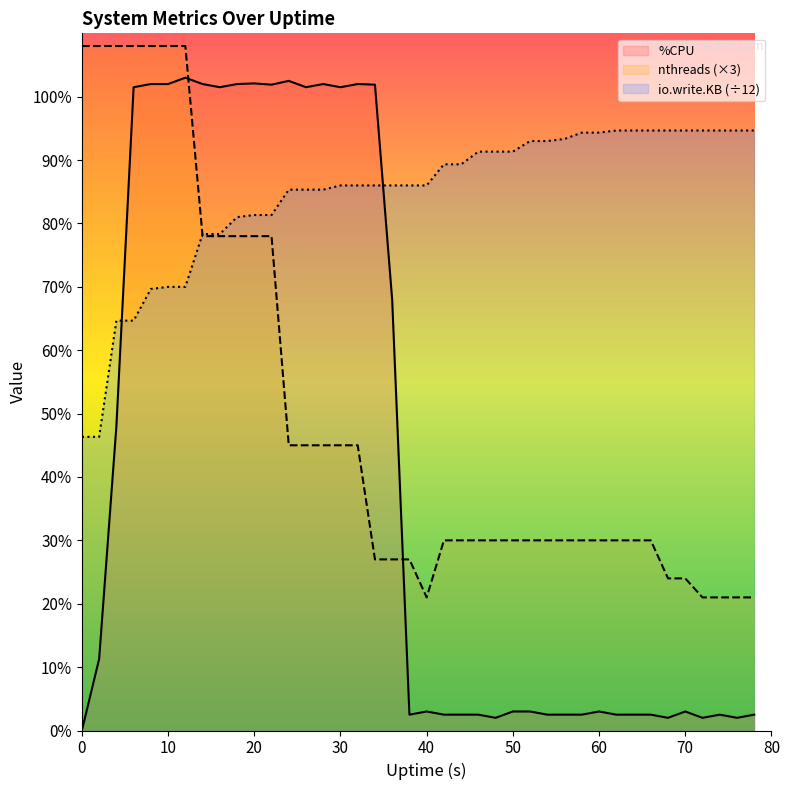

How many data points does each series have?

40